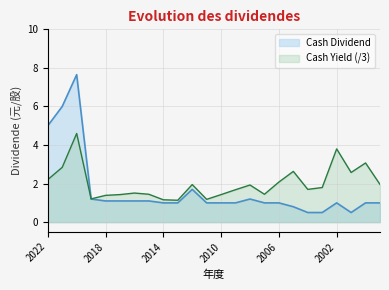

What is the value of the 2nd point from the left?

6.0